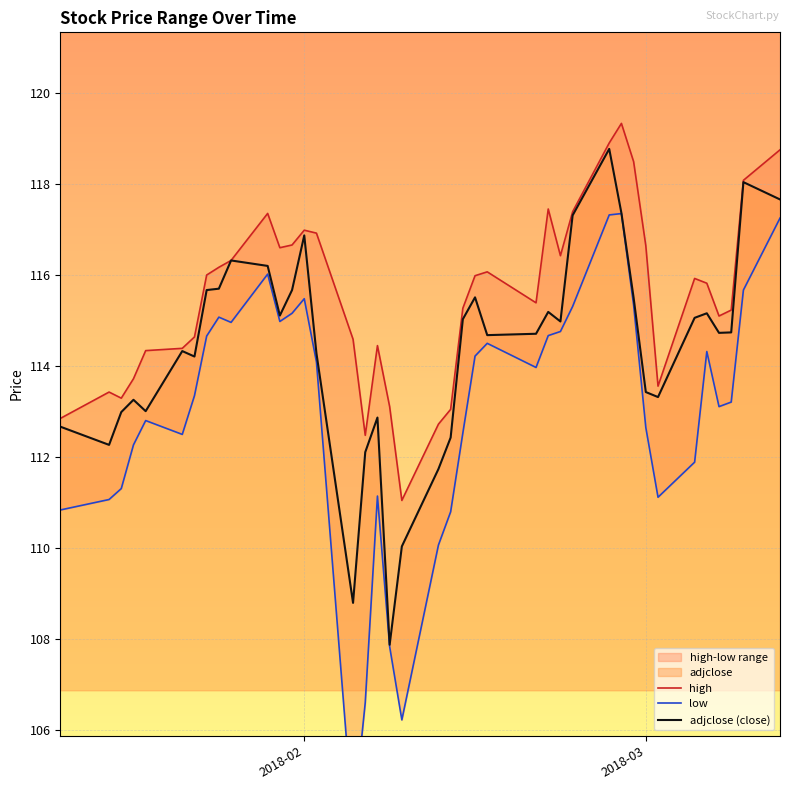

What is the lowest value of the adjclose (close) series?

107.9